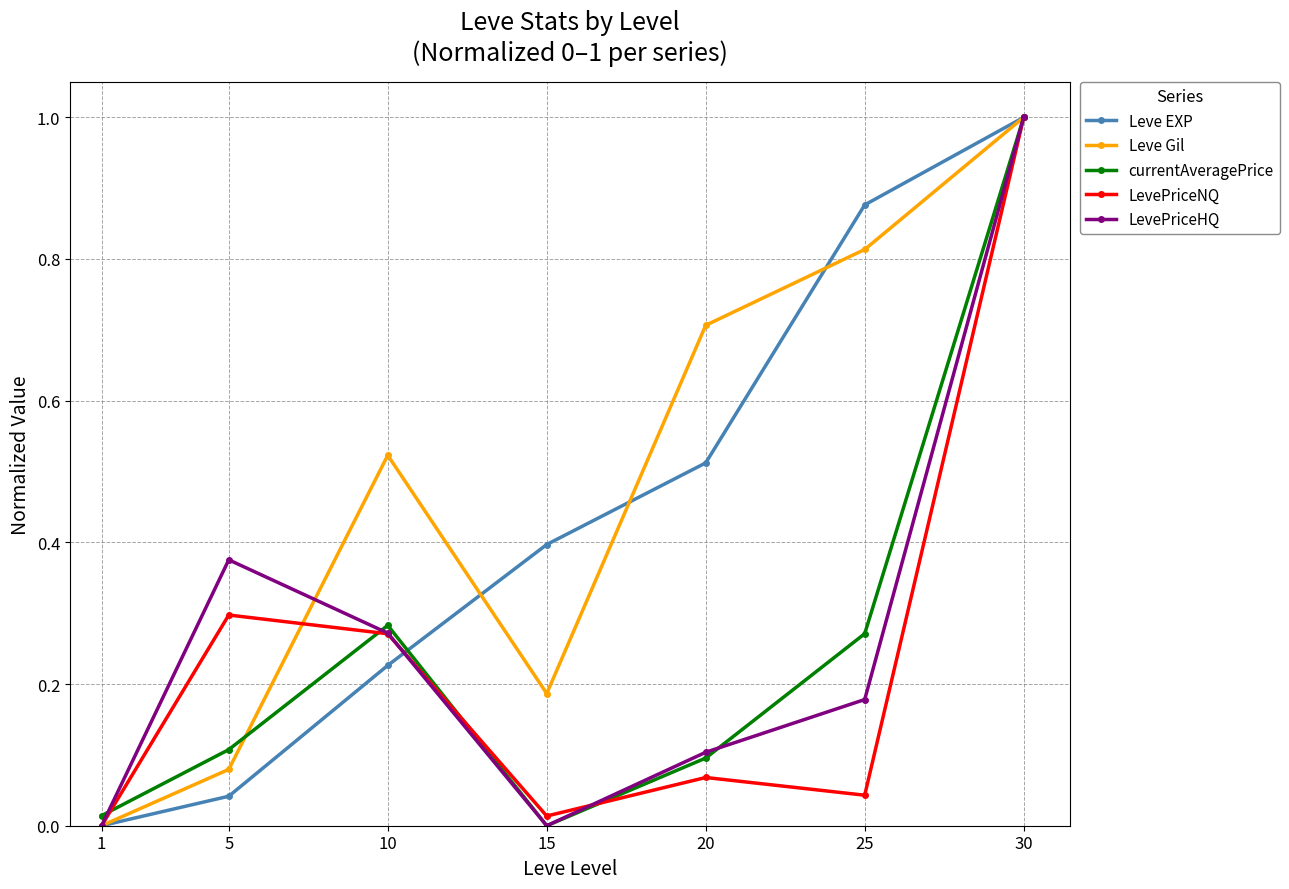

How many distinct data groups are displayed?

5